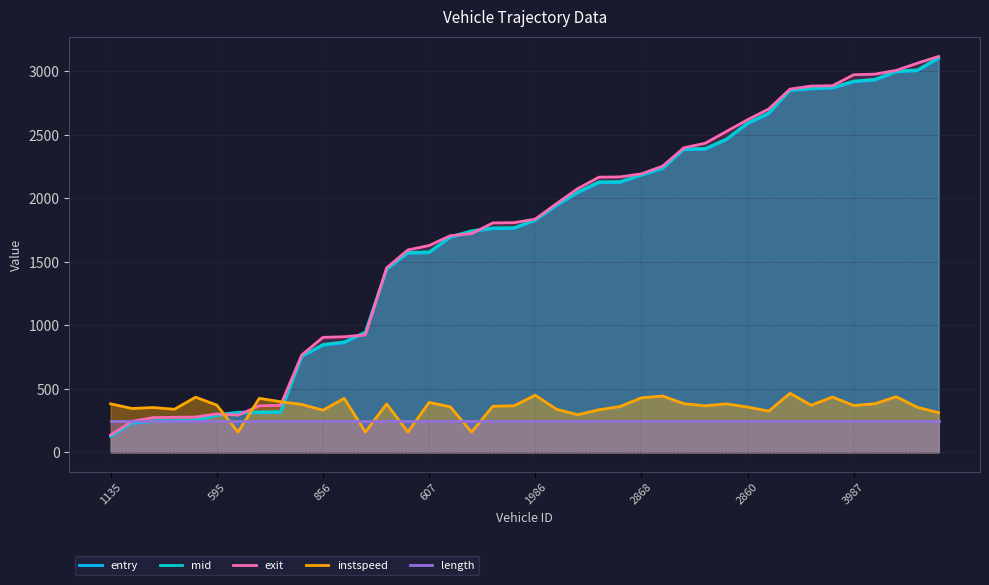

What is the total value across all series at 1135?

1022.1